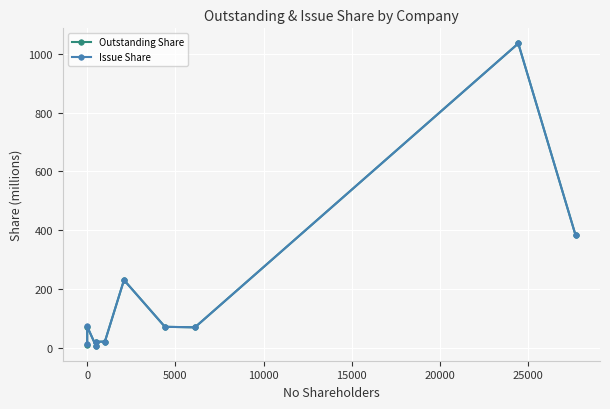

How many data points in Outstanding Share are above 70?

5